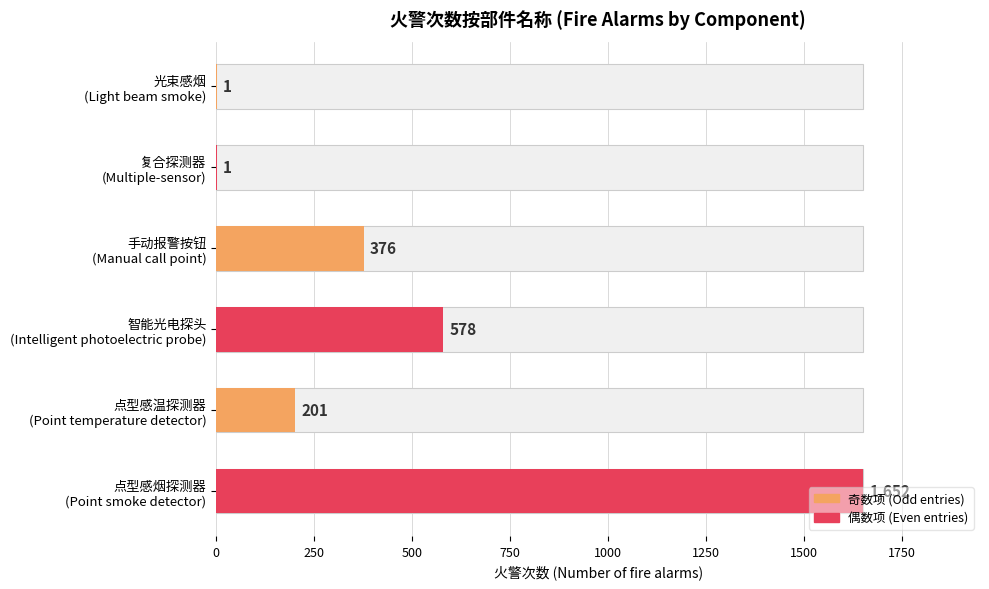

What is the maximum value shown in the chart?

1652